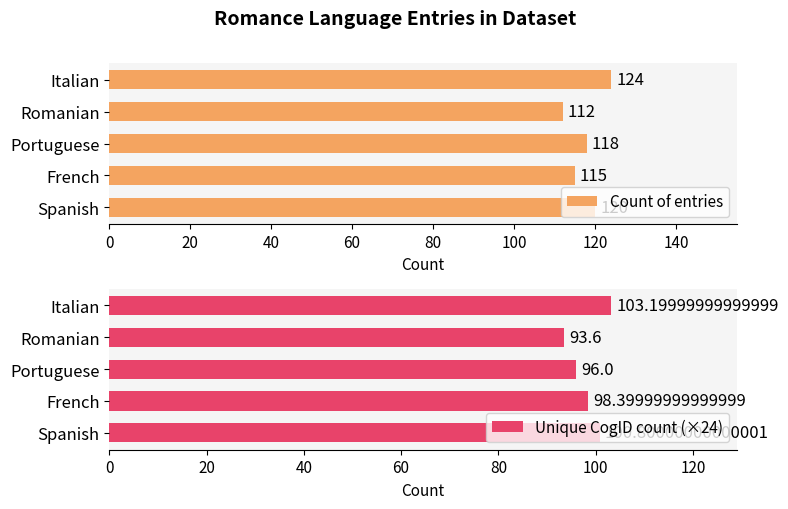

The value of Count of entries at Spanish is 202.4. True or false?

False